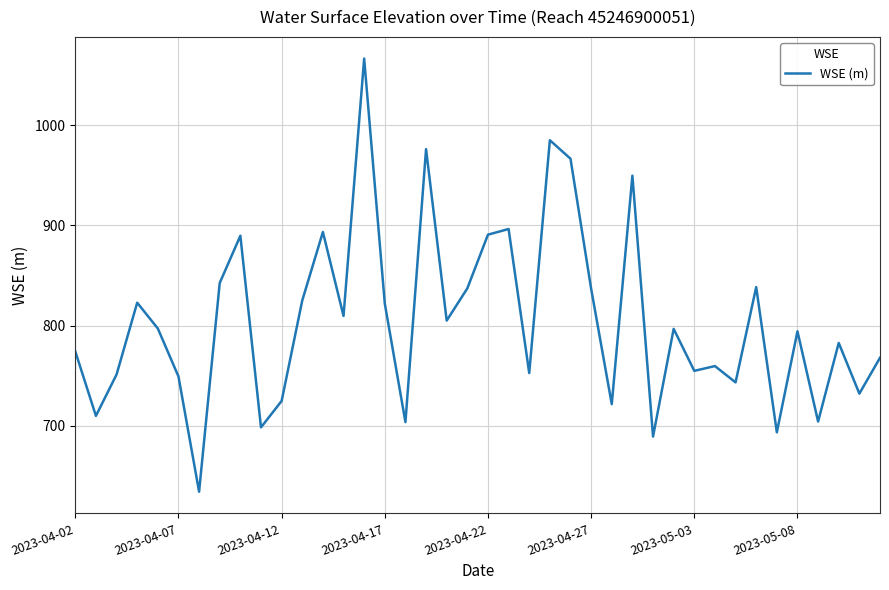

What is the maximum value shown in the chart?

1066.5